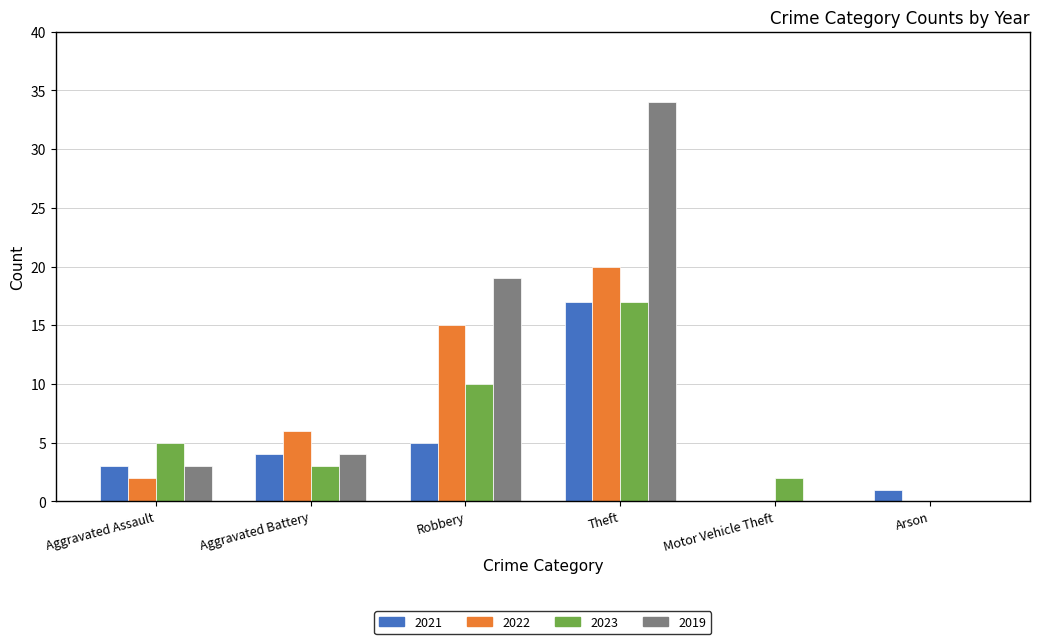

Between Aggravated Assault and Robbery, which series saw the biggest shift?

2019